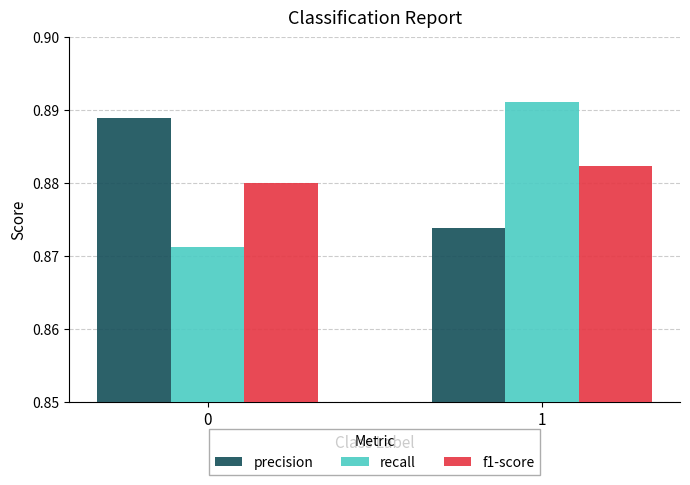

Rank the series at 1 from lowest to highest value.

precision, f1-score, recall